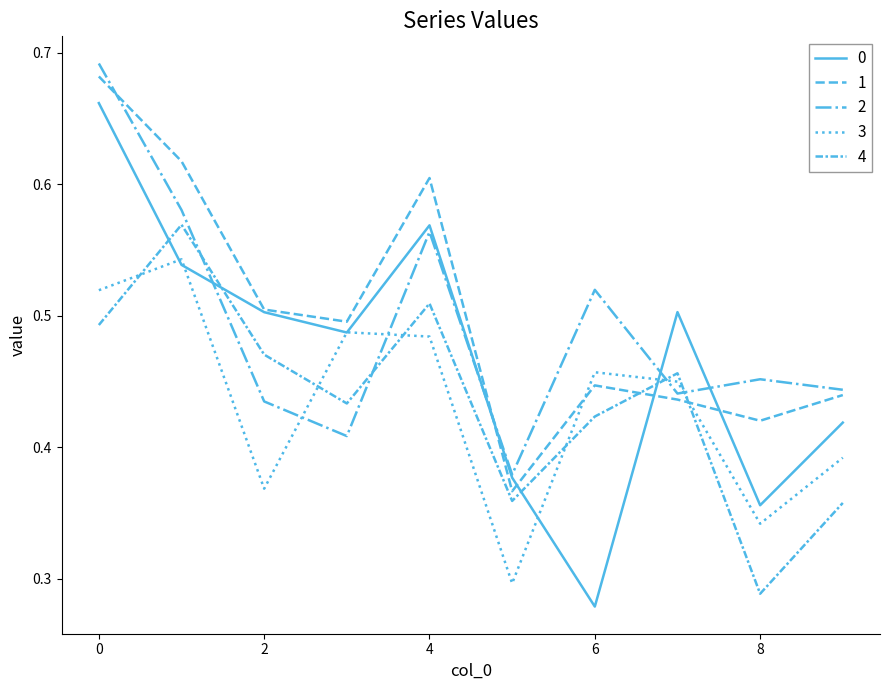

How many lines are shown in the chart?

5